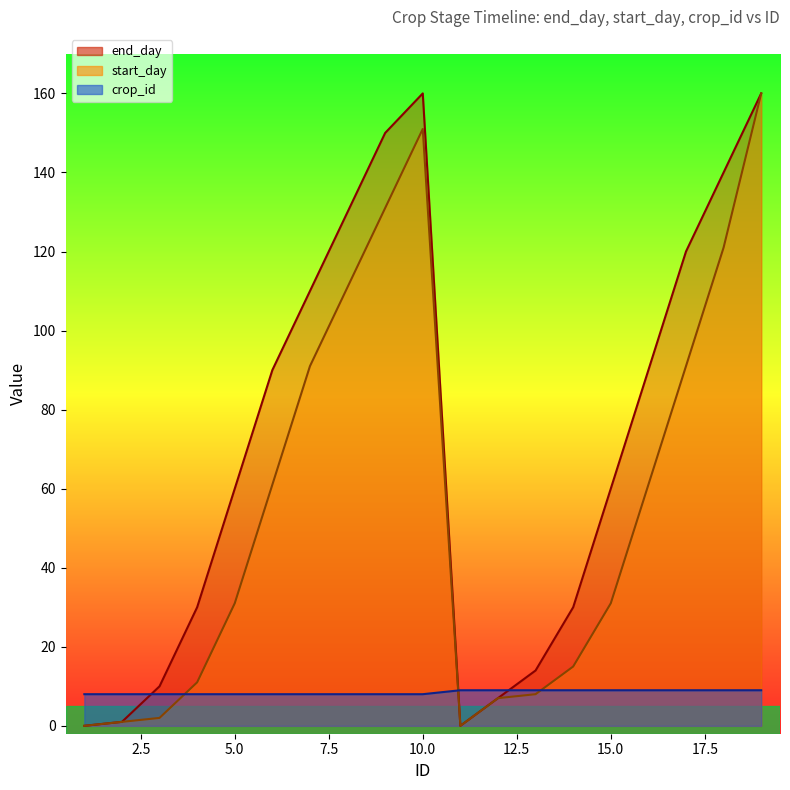

How many values in start_day are above zero?

17